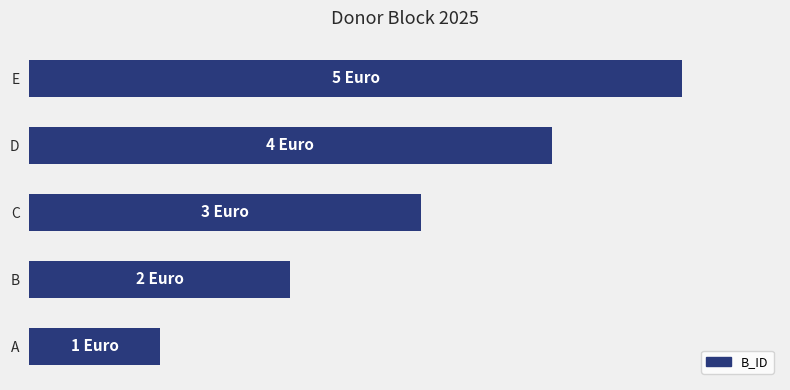

Does the chart contain any negative values?

No